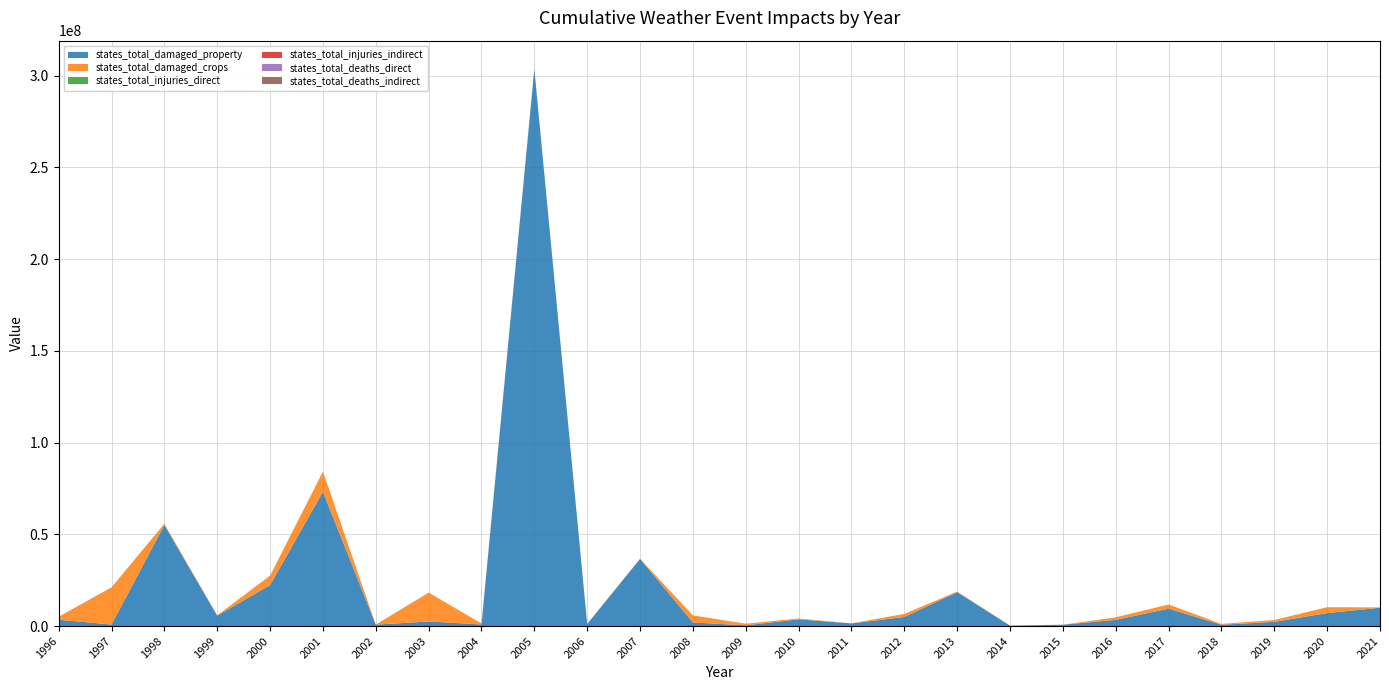

Reading left to right, extract all data points from this chart.

states_total_damaged_property: 3461000	827000	55068200	5662500	22350200	73147850	776550	2496750	859300	303486050	1102900	36617000	1965000	403500	3675000	1450000	4962350	18486200	220000	726000	3374500	9478000	730600	2289000	7062000	9985000
states_total_damaged_crops: 1640000	20267000	696500	195000	5118500	11025800	2000	15734500	541500	311000	72000	78500	3846000	890000	450000	25000	1680000	315000	101000	8000	1405000	2277000	432000	1044000	3208000	212000
states_total_injuries_direct: 2	2	2	0	18	5	1	1	2	12	0	26	2	0	4	2	0	0	0	0	1	4	3	0	3	0
states_total_injuries_indirect: 0	0	0	0	0	0	0	0	0	0	0	0	0	0	0	0	2	0	0	0	0	0	0	0	0	0
states_total_deaths_direct: 0	0	1	0	1	0	0	0	0	2	0	1	0	0	0	0	0	1	0	0	2	0	0	0	0	0
states_total_deaths_indirect: 0	0	0	0	0	0	0	0	0	0	0	0	0	2	0	0	2	0	0	1	0	0	0	0	0	0